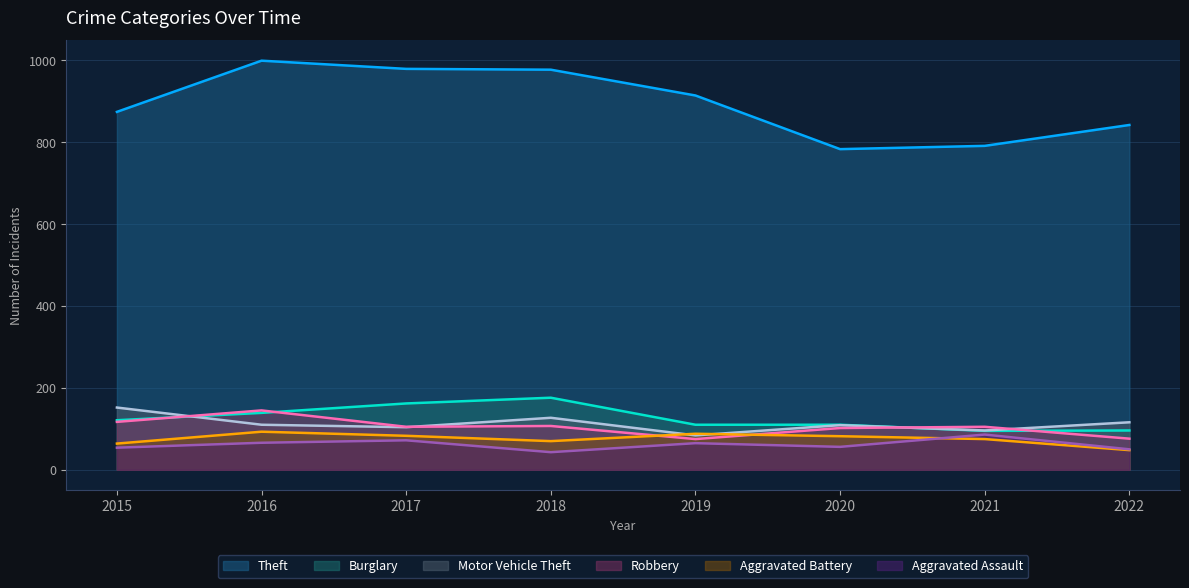

Which series has the largest total across all categories?

Theft